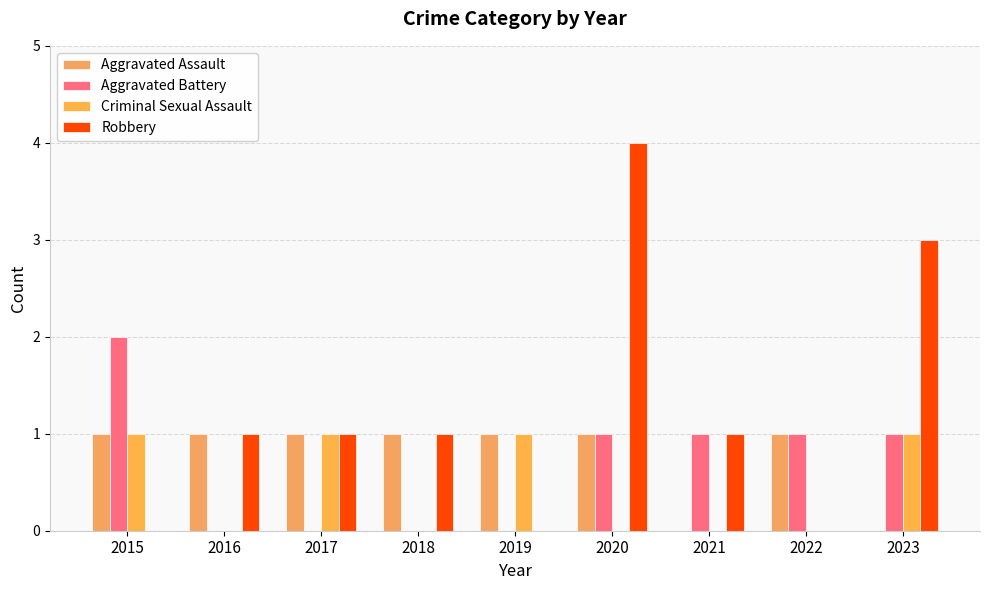

At which label is Aggravated Assault closest to 0?

2021